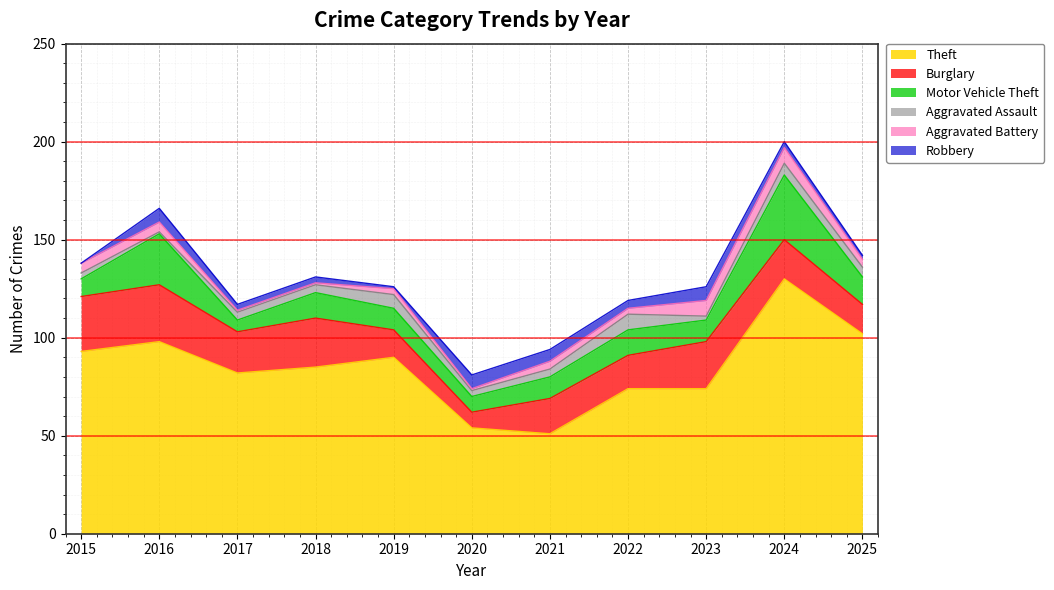

What is the total value across all series at 2021?

94